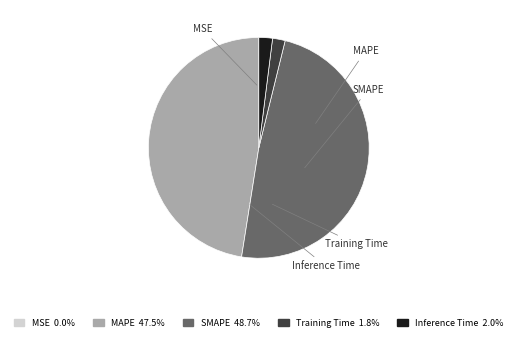

To the nearest percent, what is the combined percentage of MAPE and MSE?

48%